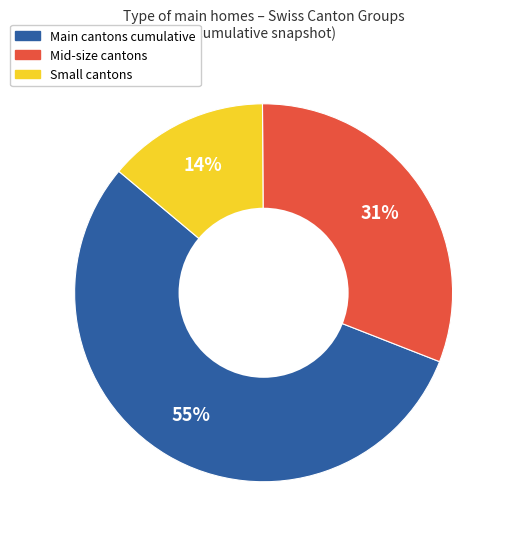

Count the number of slices in the pie.

3